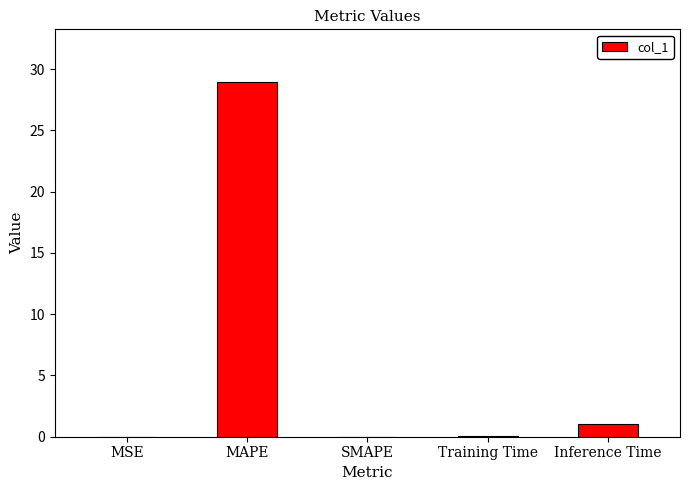

Is it true that the value at Training Time is 0.1?

True